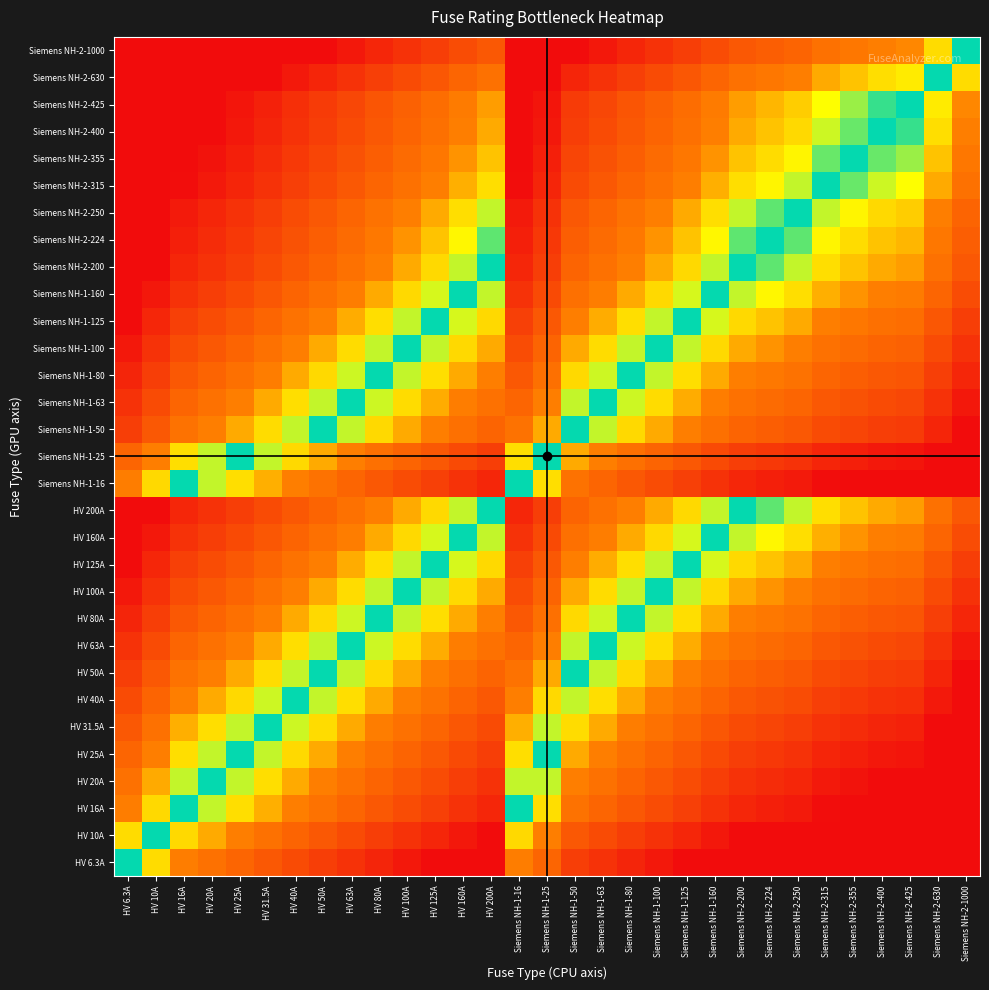

At HV 20A, list the series in order from largest to smallest.

Siemens NH-2-400, Siemens NH-2-425, Siemens NH-2-630, Siemens NH-2-1000, Siemens NH-2-355, Siemens NH-2-315, Siemens NH-2-250, Siemens NH-2-224, HV 200A, Siemens NH-2-200, HV 160A, Siemens NH-1-160, HV 125A, Siemens NH-1-125, HV 100A, Siemens NH-1-100, HV 80A, Siemens NH-1-80, HV 63A, Siemens NH-1-63, HV 50A, Siemens NH-1-50, HV 40A, HV 31.5A, HV 25A, Siemens NH-1-25, HV 20A, HV 16A, Siemens NH-1-16, HV 10A, HV 6.3A